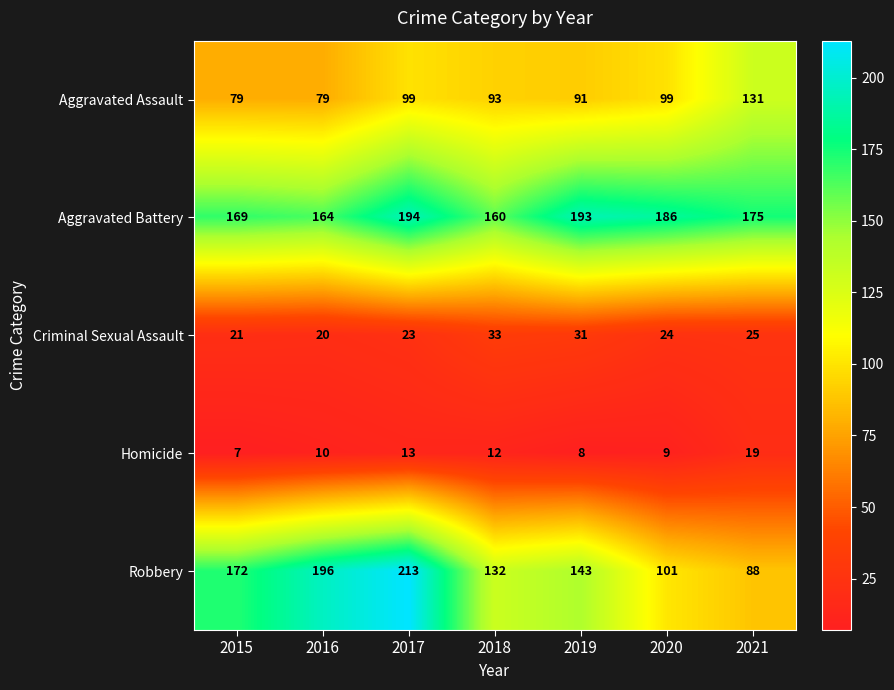

Is it true that Aggravated Assault equals 49 at 2018?

False